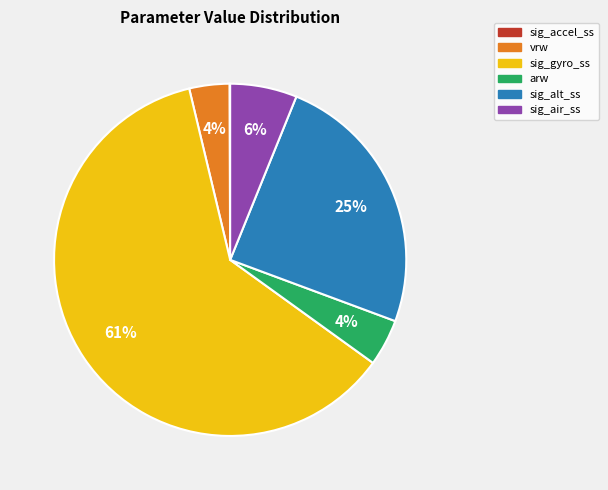

The vrw slice represents 15% of the pie. True or false?

False